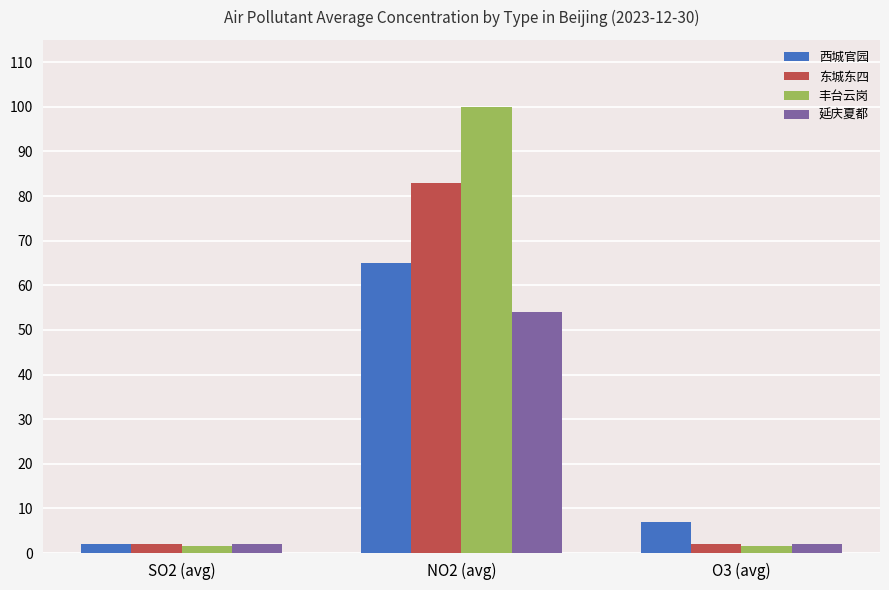

Which series changed the most between NO2 (avg) and O3 (avg)?

丰台云岗